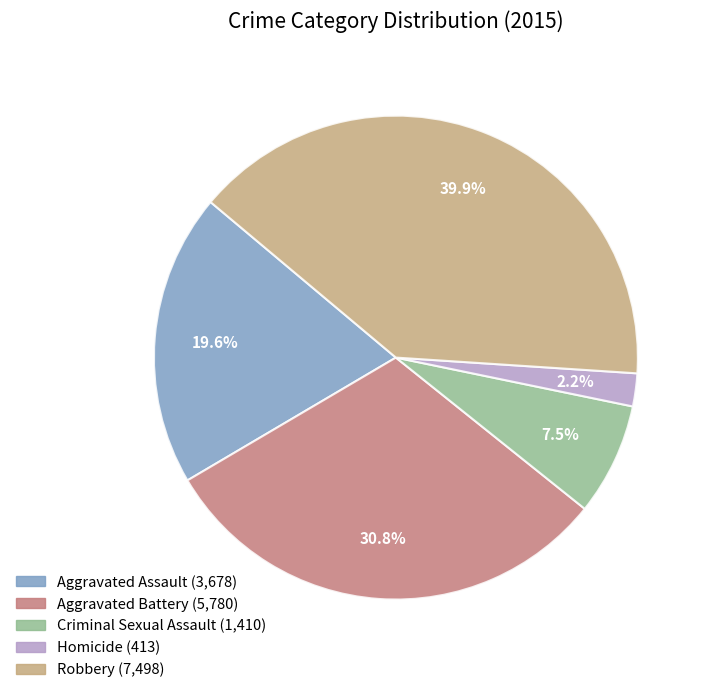

Is there a majority slice in this chart?

No